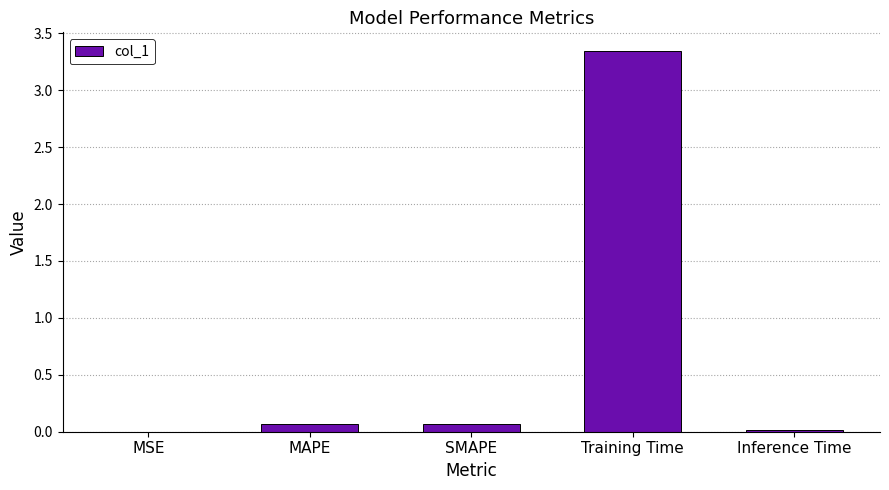

Are the bars horizontal?

No